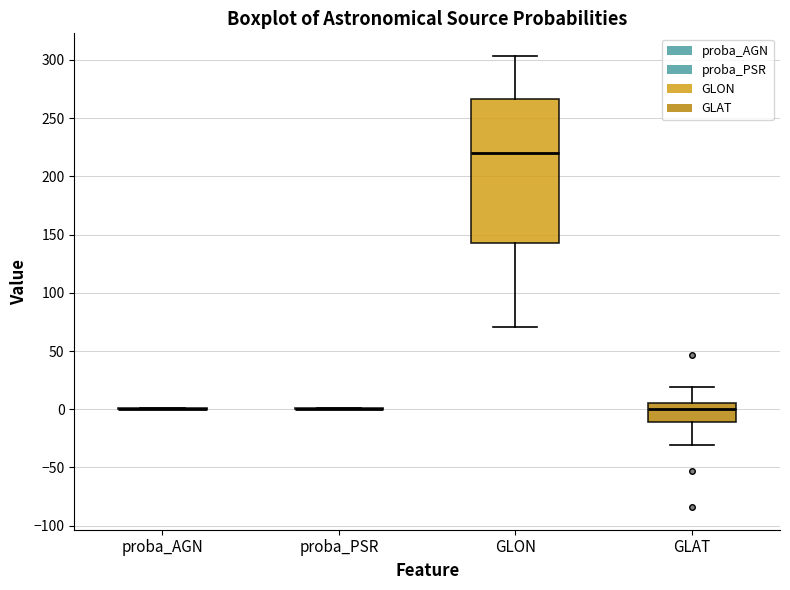

Reading left to right, transcribe this box plot: for each box, give where its median line is, the range the box spans, and where its two whiskers end, as read against the y-axis. The values are not printed on the chart, so give them approximately, as read against the axis.

proba_AGN: box collapsed to a line at 0, whiskers 0 to 0
proba_PSR: box collapsed to a line at 0, whiskers 0 to 0
GLON: median 220, box 145 to 265, whiskers 70 to 305
GLAT: median 0, box -10 to 5, whiskers -30 to 20